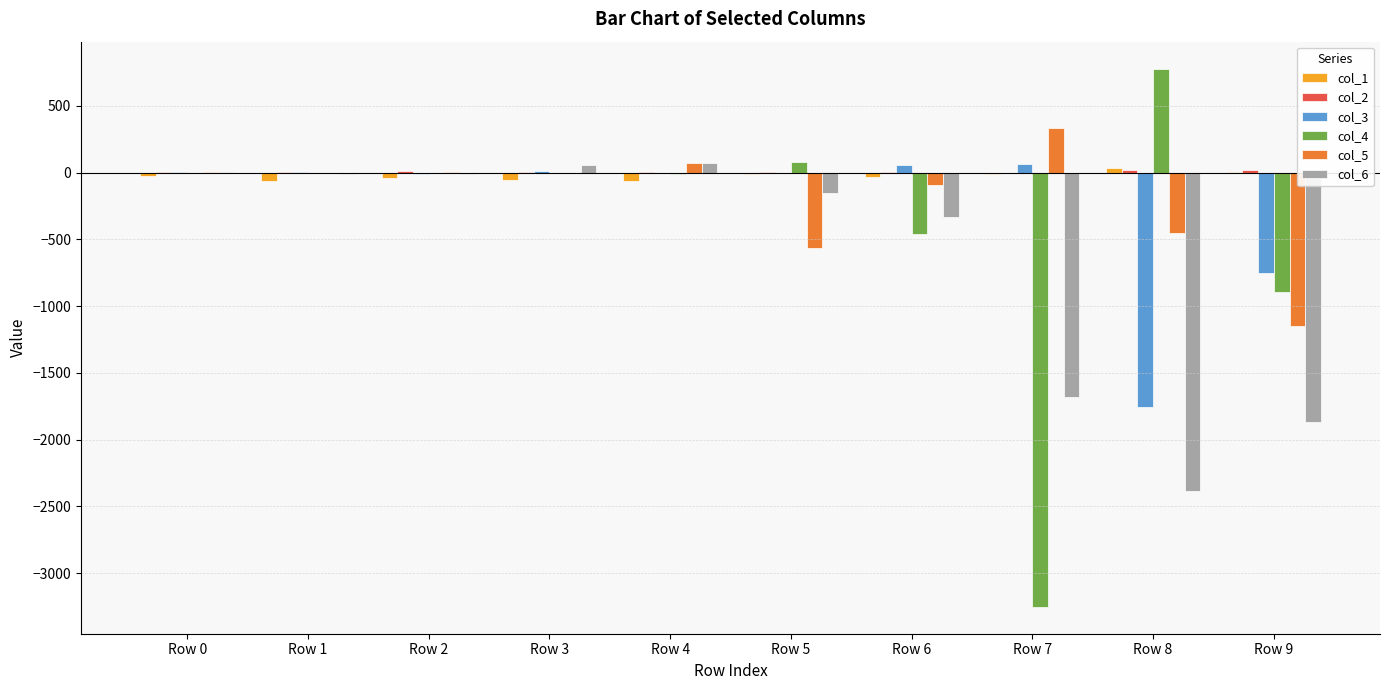

Is it true that col_3 equals 57.1 at Row 6?

True